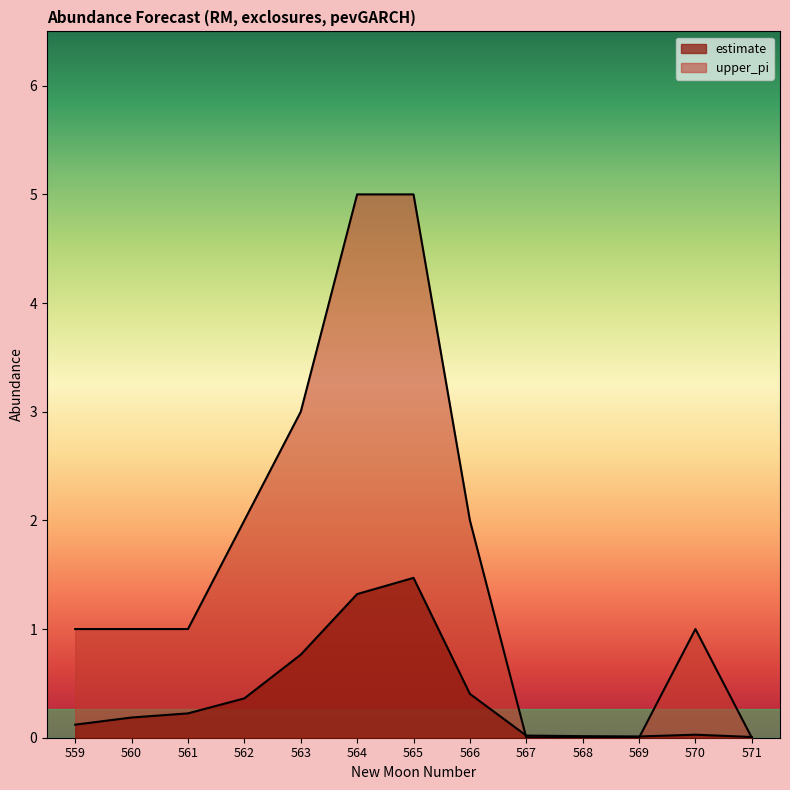

True or false: upper_pi has a value of 2.6 at 567.

False